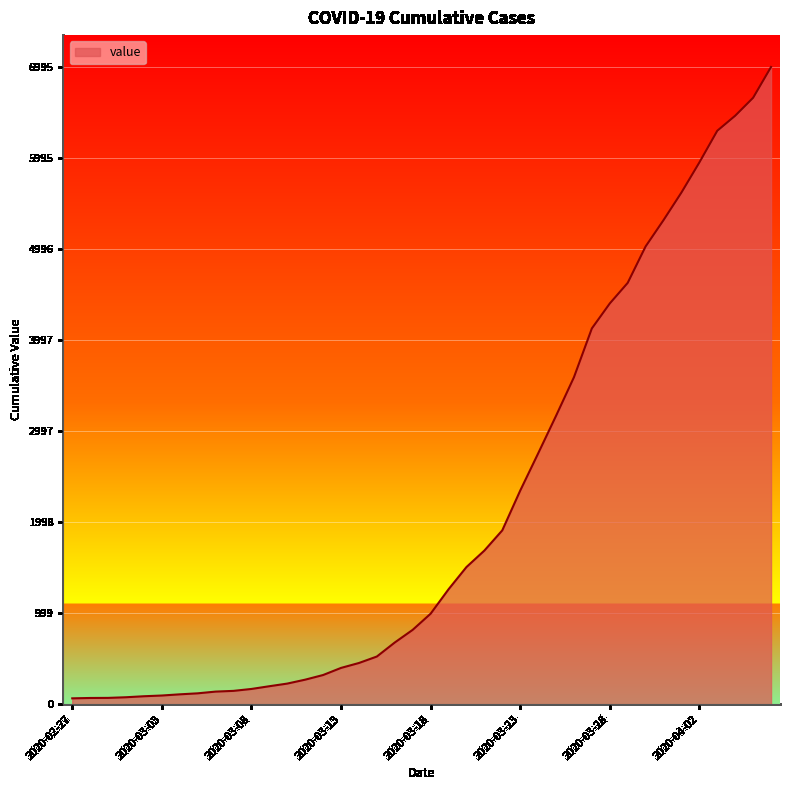

How many lines are shown in the chart?

1